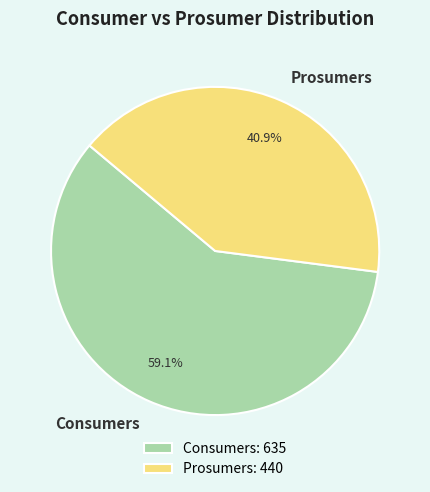

To the nearest percent, what portion does Consumers represent?

59%